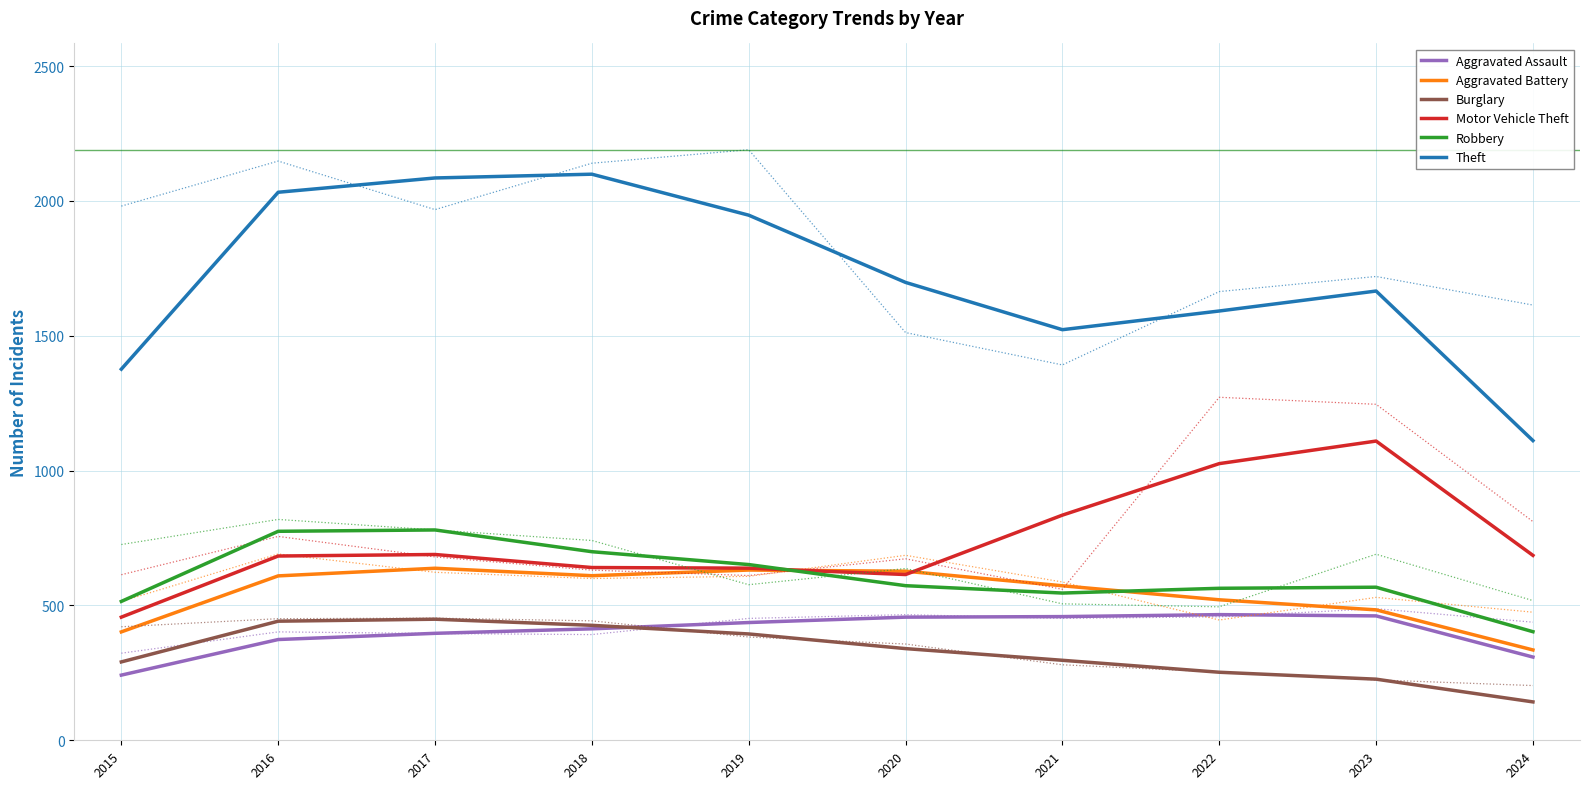

Where is the first local maximum for Aggravated Battery?

2017